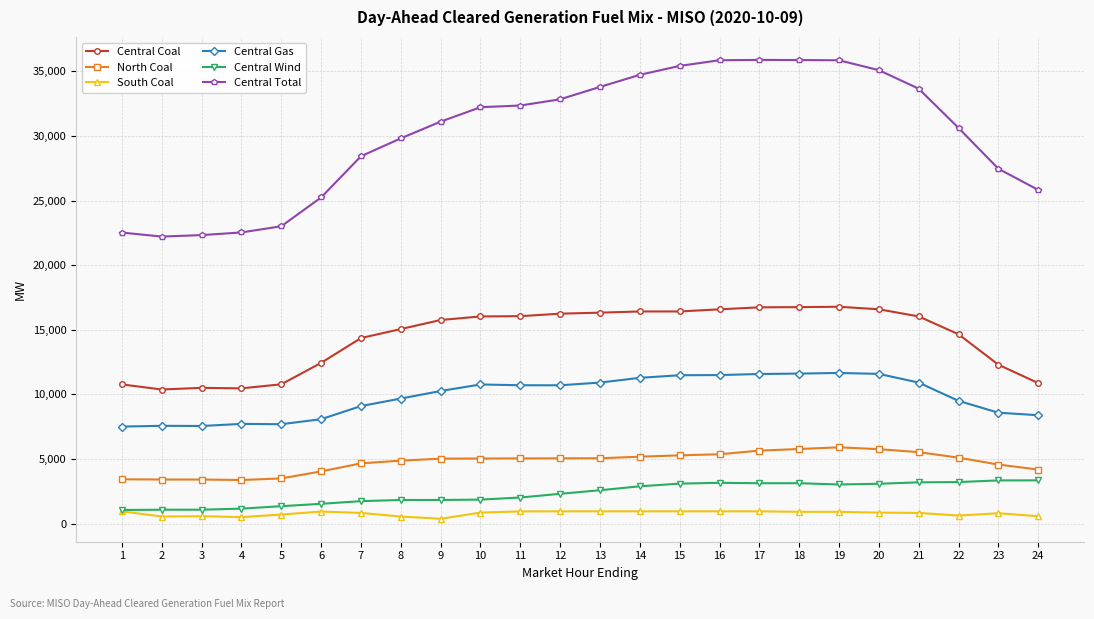

True or false: Central Coal and Central Gas intersect in this chart.

False